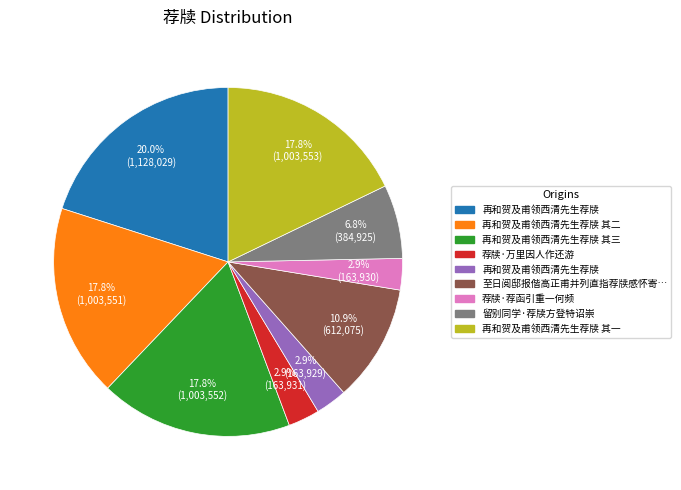

Does any single category account for the majority?

No